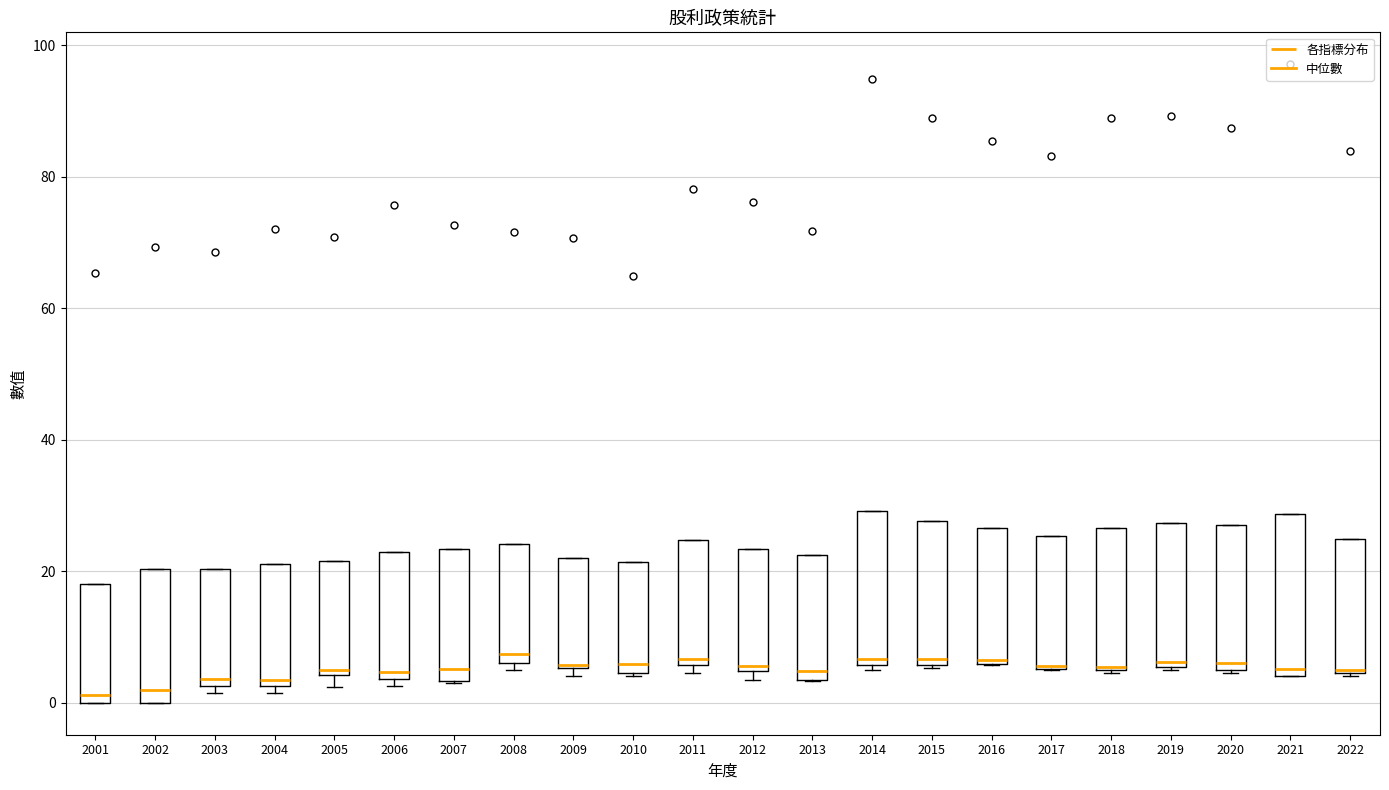

Reading left to right, read every box against the y-axis: the position of its median line, the range the box covers, and the ends of its whiskers. The values are not printed on the chart, so give them approximately, as read against the axis.

2001: median 2, box 0 to 18, whiskers 0 to 18
2002: median 2, box 0 to 20, whiskers 0 to 20
2003: median 4, box 2 to 20, whiskers 2 (just below the box's lower edge) to 20
2004: median 4, box 2 to 22, whiskers 2 (just below the box's lower edge) to 22
2005: median 6, box 4 to 22, whiskers 2 to 22
2006: median 4 (just above the box's lower edge), box 4 to 22, whiskers 2 to 22
2007: median 6, box 4 to 24, whiskers 4 to 24
2008: median 8, box 6 to 24, whiskers 6 (just below the box's lower edge) to 24
2009: median 6, box 6 to 22, whiskers 4 to 22
2010: median 6, box 4 to 22, whiskers 4 to 22
2011: median 6 (just above the box's lower edge), box 6 to 24, whiskers 4 to 24
2012: median 6, box 4 to 24, whiskers 4 (just below the box's lower edge) to 24
2013: median 4 (just above the box's lower edge), box 4 to 22, whiskers 4 to 22
2014: median 6 (just above the box's lower edge), box 6 to 30, whiskers 6 (just below the box's lower edge) to 30
2015: median 6 (just above the box's lower edge), box 6 to 28, whiskers 6 to 28
2016: median 6, box 6 to 26, whiskers 6 to 26
2017: median 6, box 6 to 26, whiskers 6 to 26
2018: median 6, box 4 to 26, whiskers 4 to 26
2019: median 6 (just above the box's lower edge), box 6 to 28, whiskers 6 to 28
2020: median 6, box 4 to 26, whiskers 4 to 26
2021: median 6, box 4 to 28, whiskers 4 to 28
2022: median 6, box 4 to 24, whiskers 4 to 24